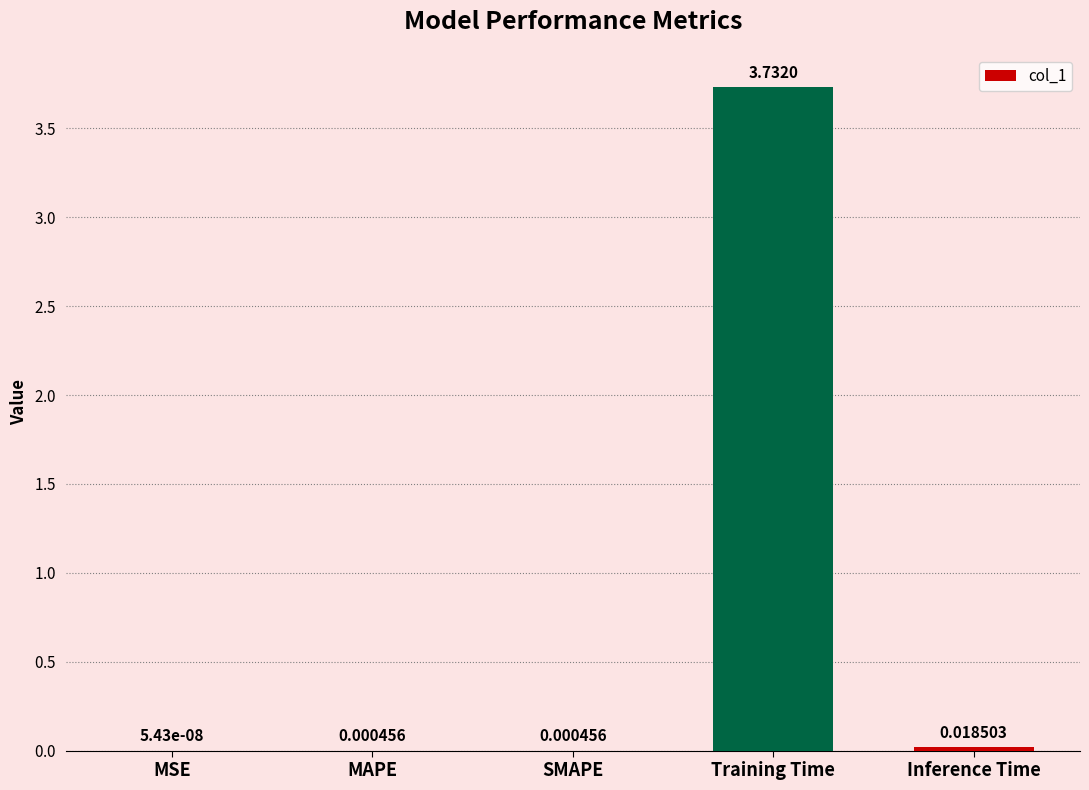

What is the change in value from MSE to Training Time?

+3.7